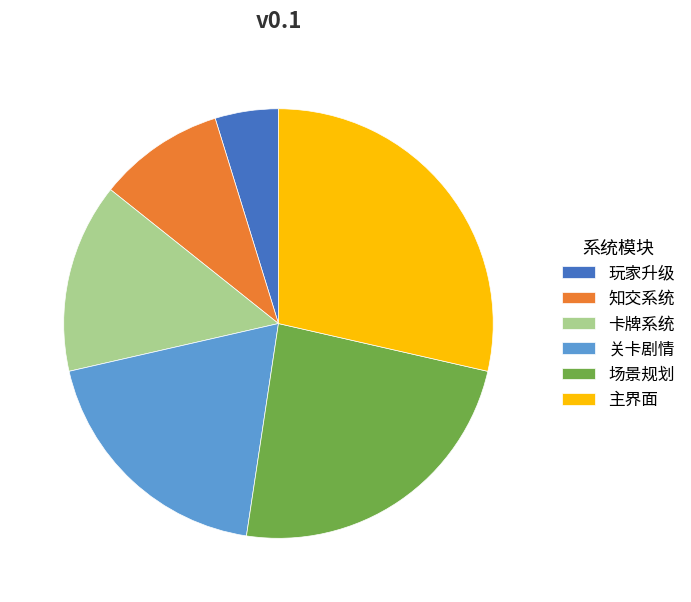

Does any single category account for the majority?

No